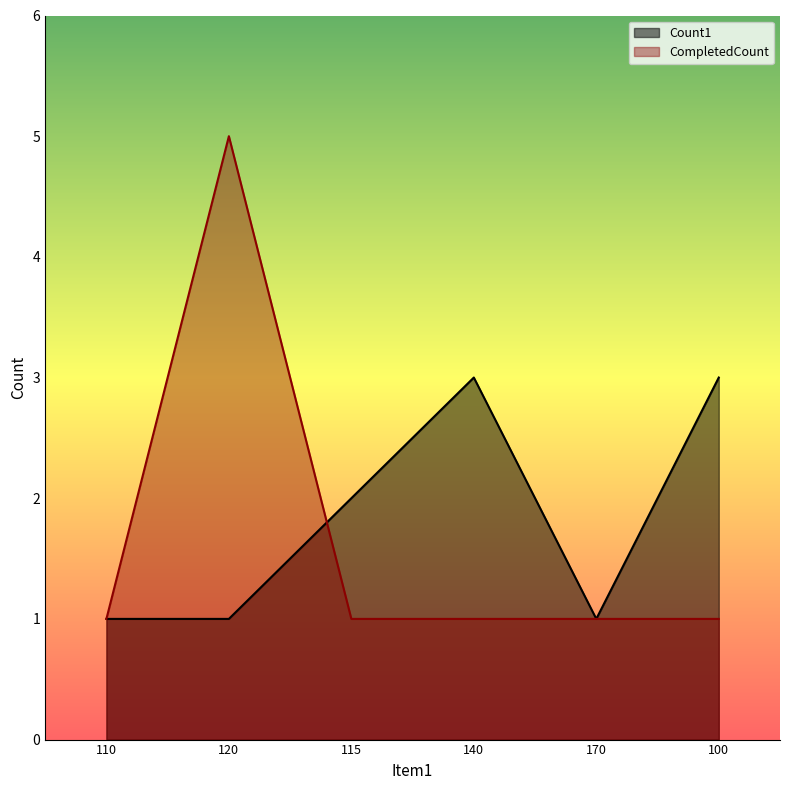

At how many categories does at least one series exceed 2?

3